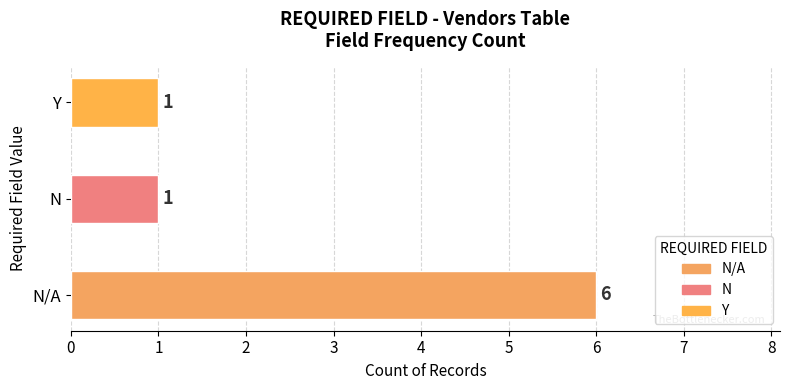

Approximately how many times larger is the value at Y compared to N?

1.0